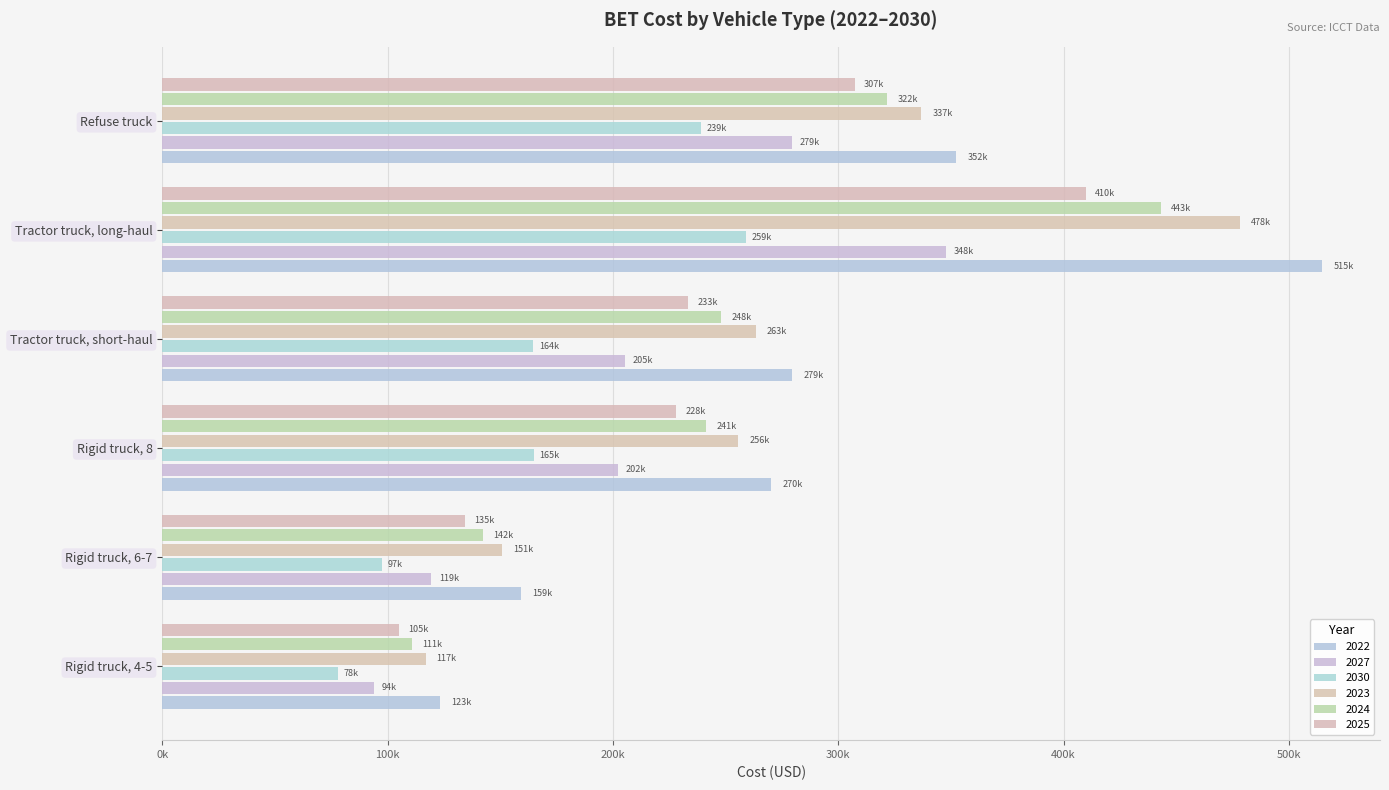

What is the label of the 1st bar from the right?

Refuse truck